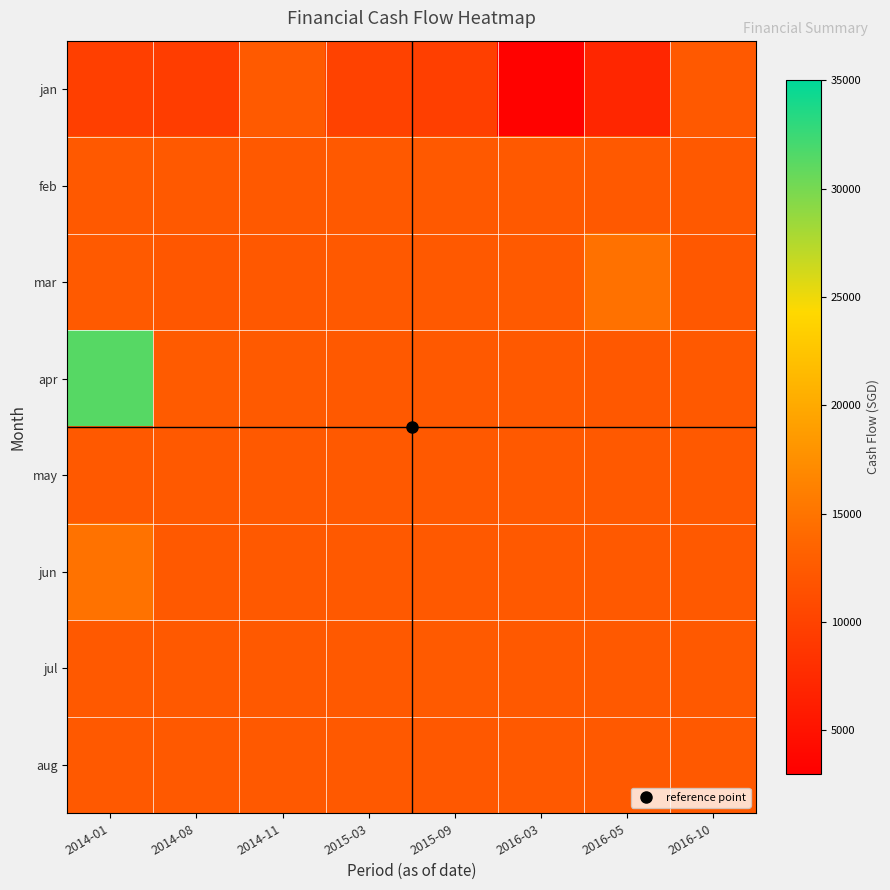

Reading right to left, extract all data points from this chart.

jan: 2016-10=12332.0	2016-05=7115.0	2016-03=3330.0	2015-09=9648.6	2015-03=9956.8	2014-11=12440.3	2014-08=9439.0	2014-01=9662.8
feb: 2016-10=12330.0	2016-05=12330.0	2016-03=12330.0	2015-09=12330.0	2015-03=12330.0	2014-11=12330.0	2014-08=12332.0	2014-01=12332.0
mar: 2016-10=12240.3	2016-05=14750.7	2016-03=12460.3	2015-09=12330.3	2015-03=12330.0	2014-11=12230.0	2014-08=12130.0	2014-01=12480.0
apr: 2016-10=12330.3	2016-05=12230.0	2016-03=12330.0	2015-09=12330.3	2015-03=12330.0	2014-11=12480.0	2014-08=12608.0	2014-01=31314.4
may: 2016-10=12330.3	2016-05=12330.0	2016-03=12330.0	2015-09=12330.3	2015-03=12330.0	2014-11=12330.0	2014-08=12330.3	2014-01=12330.3
jun: 2016-10=12330.3	2016-05=12330.3	2016-03=12330.3	2015-09=12330.3	2015-03=12330.3	2014-11=12330.0	2014-08=12330.3	2014-01=14873.9
jul: 2016-10=12330.3	2016-05=12330.3	2016-03=12330.3	2015-09=12460.3	2015-03=12330.3	2014-11=12330.3	2014-08=12330.3	2014-01=12330.3
aug: 2016-10=12330.3	2016-05=12330.3	2016-03=12330.3	2015-09=12240.3	2015-03=12330.3	2014-11=12330.3	2014-08=12330.3	2014-01=12330.3